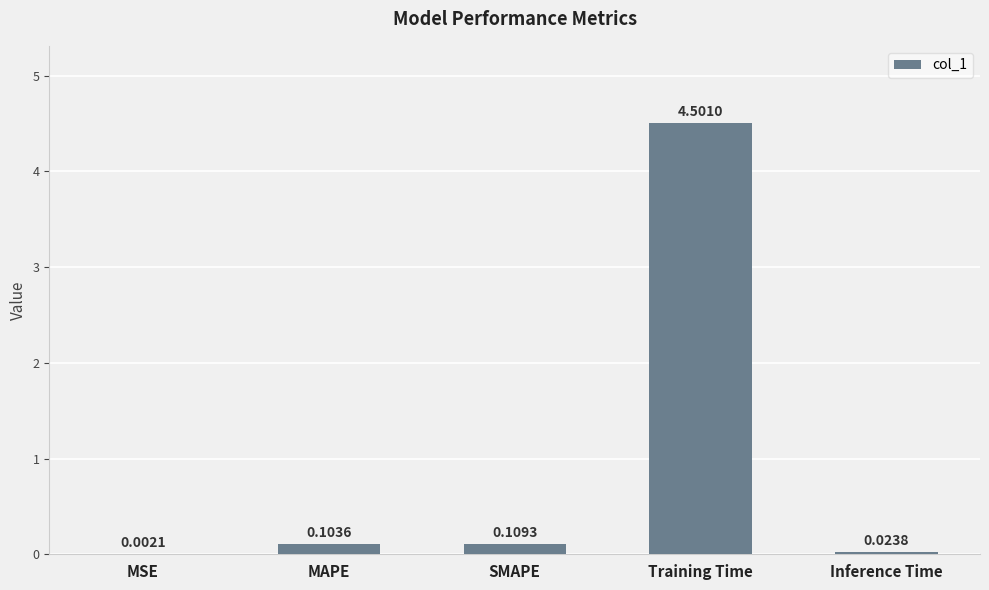

What is the sum of the values at Training Time and MSE?

4.5